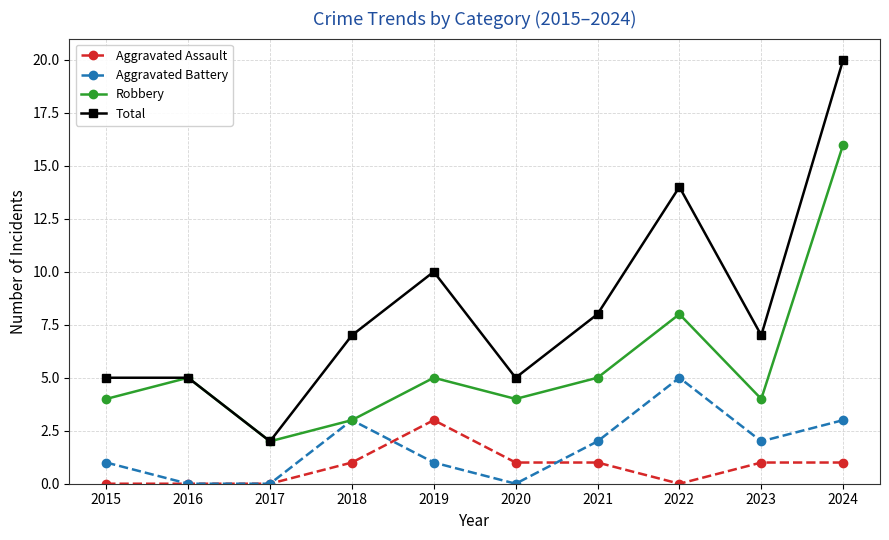

Count the number of categories in the chart.

10